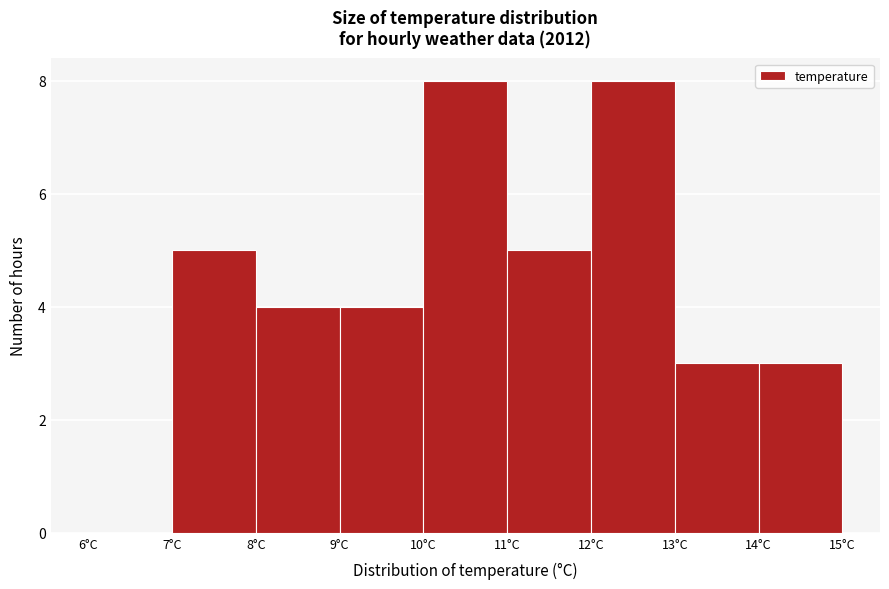

Reading left to right, transcribe this chart: for each bar, give the range it covers on the x-axis and its height. The values are not printed on the chart, so give them approximately, as read against the axis.

6 to 7: 0
7 to 8: 5
8 to 9: 4
9 to 10: 4
10 to 11: 8
11 to 12: 5
12 to 13: 8
13 to 14: 3
14 to 15: 3